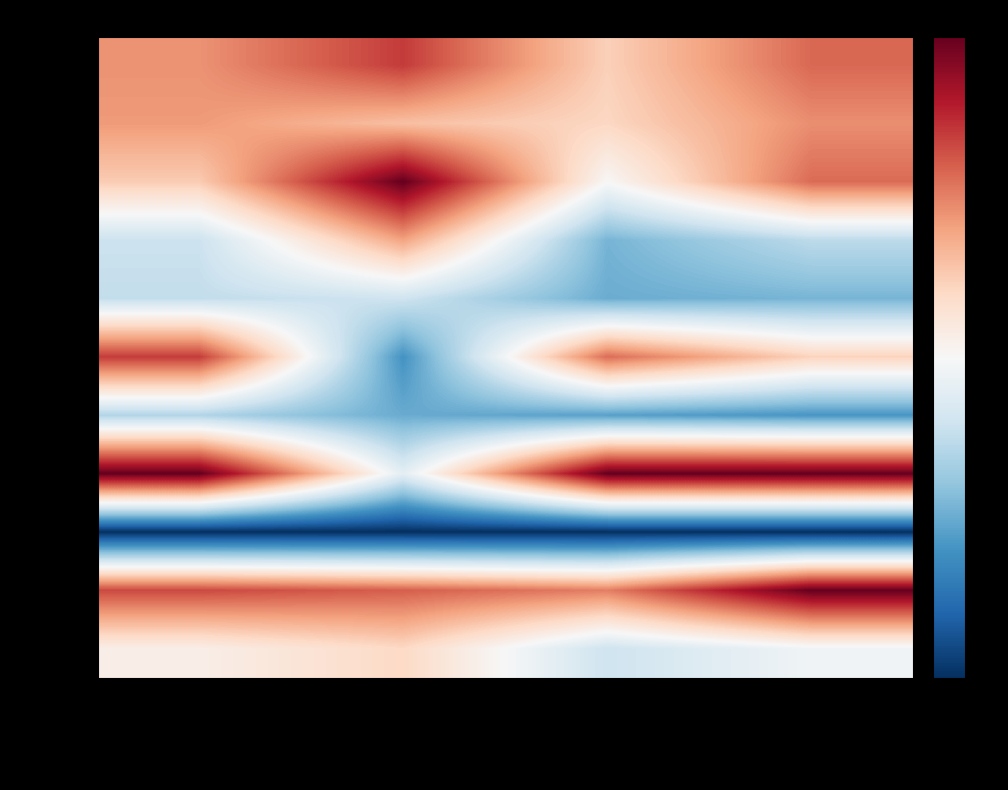

Reading right to left, list all the values displayed in this chart.

442083001: v_con_corteza=0.6	g=0.2	h=0.7	dbh=0.5
442083002: v_con_corteza=0.5	g=0.2	h=0.3	dbh=0.4
442083003: v_con_corteza=0.6	g=0.0	h=1.0	dbh=0.3
442083004: v_con_corteza=-0.3	g=-0.5	h=0.4	dbh=-0.2
442083005: v_con_corteza=-0.5	g=-0.5	h=-0.2	dbh=-0.2
442083006: v_con_corteza=0.2	g=0.6	h=-0.6	dbh=0.7
442083007: v_con_corteza=-0.6	g=-0.5	h=-0.5	dbh=-0.3
442083008: v_con_corteza=1.0	g=1.0	h=-0.1	dbh=1.0
442083009: v_con_corteza=-1.0	g=-1.0	h=-1.0	dbh=-1.0
442083010: v_con_corteza=1.0	g=0.5	h=0.6	dbh=0.7
442083011: v_con_corteza=-0.0	g=-0.2	h=0.2	dbh=0.1